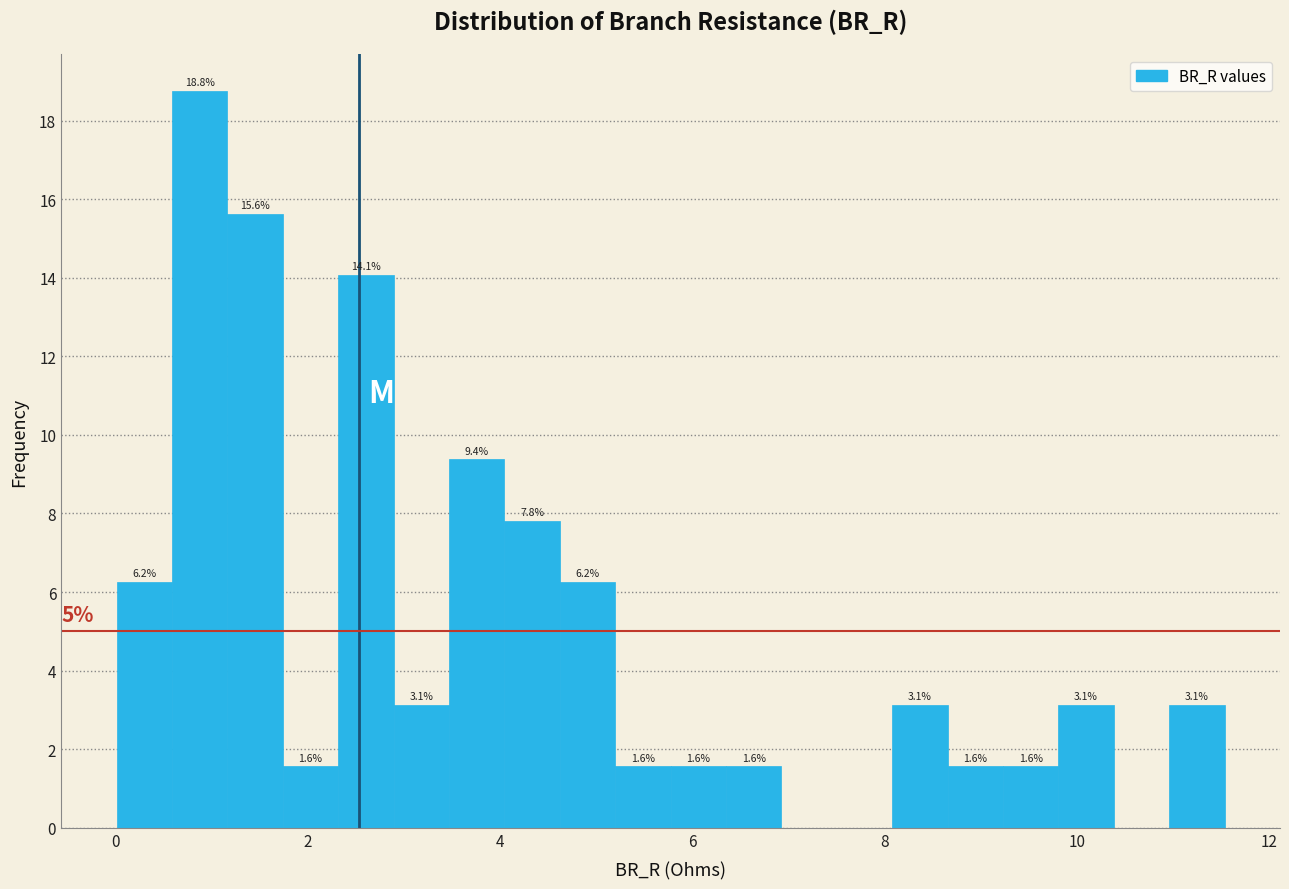

Around what value on the x-axis is the tallest bar? Give the approximate position of its centre, as read against the axis.

0.8